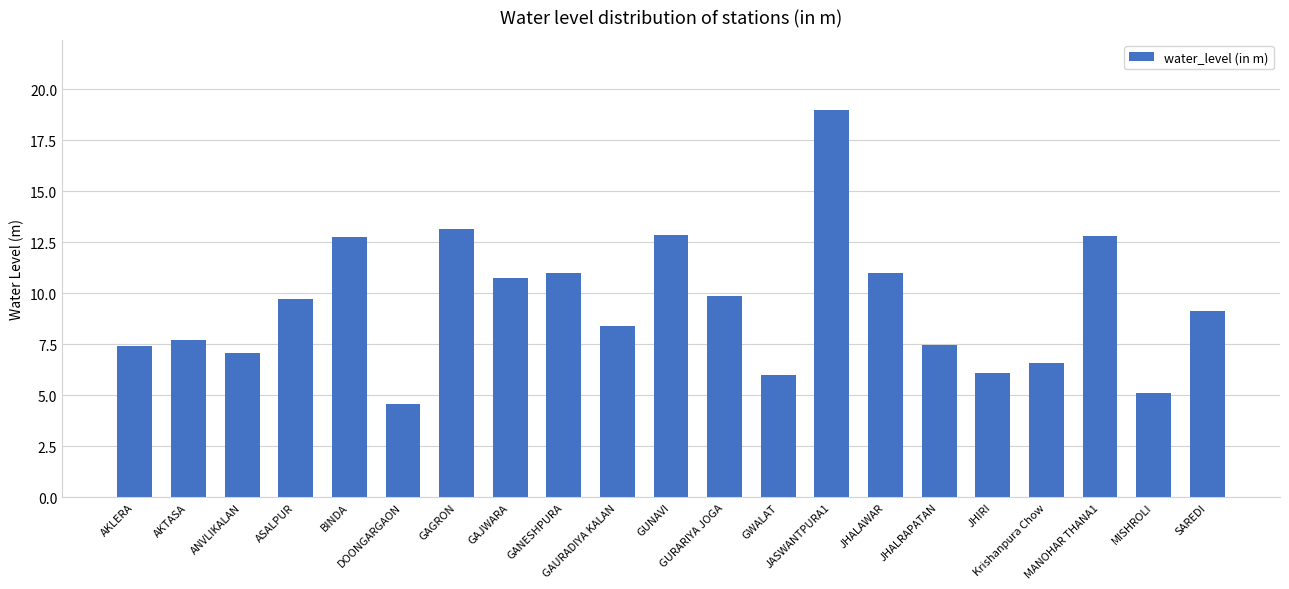

What is the sum of all values?

198.4